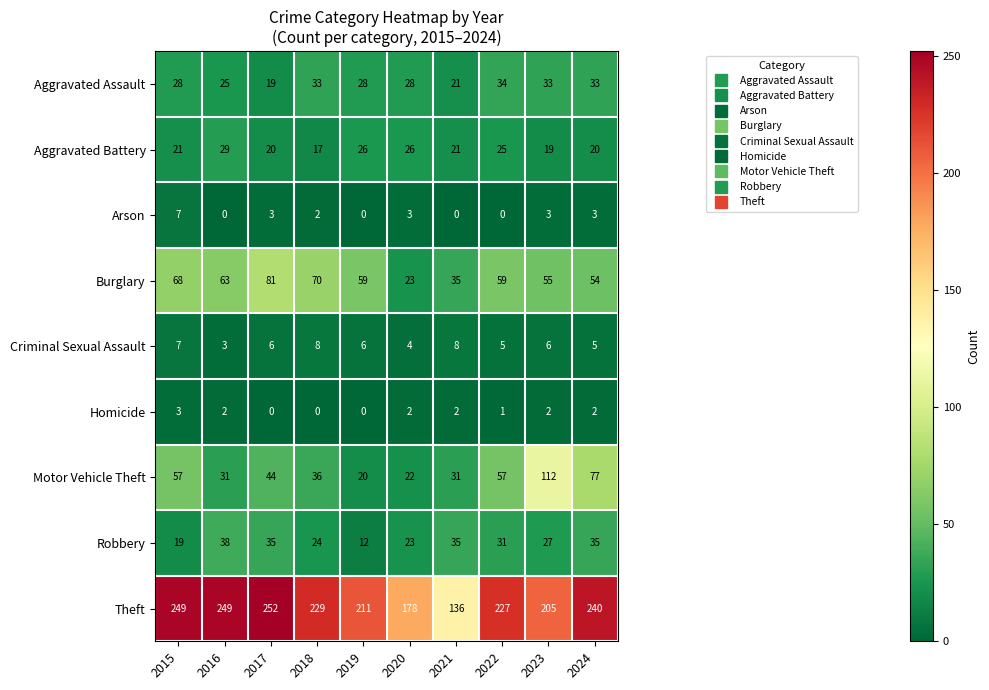

At which label does Aggravated Battery reach its minimum?

2018